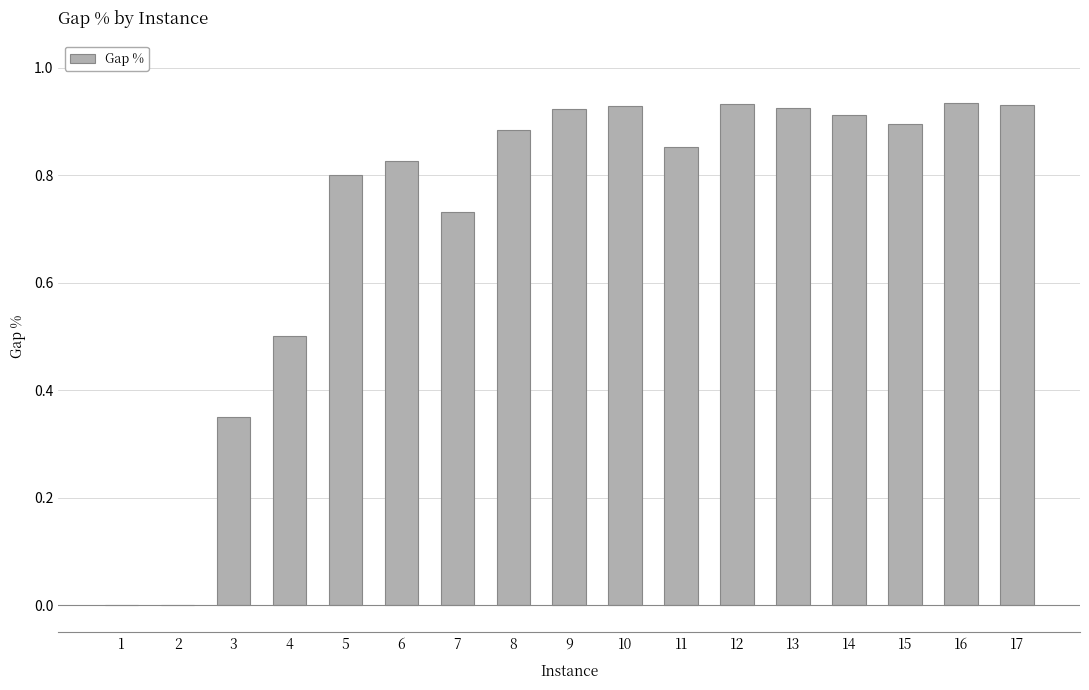

What is the difference between the values at 16 and 7?

0.2